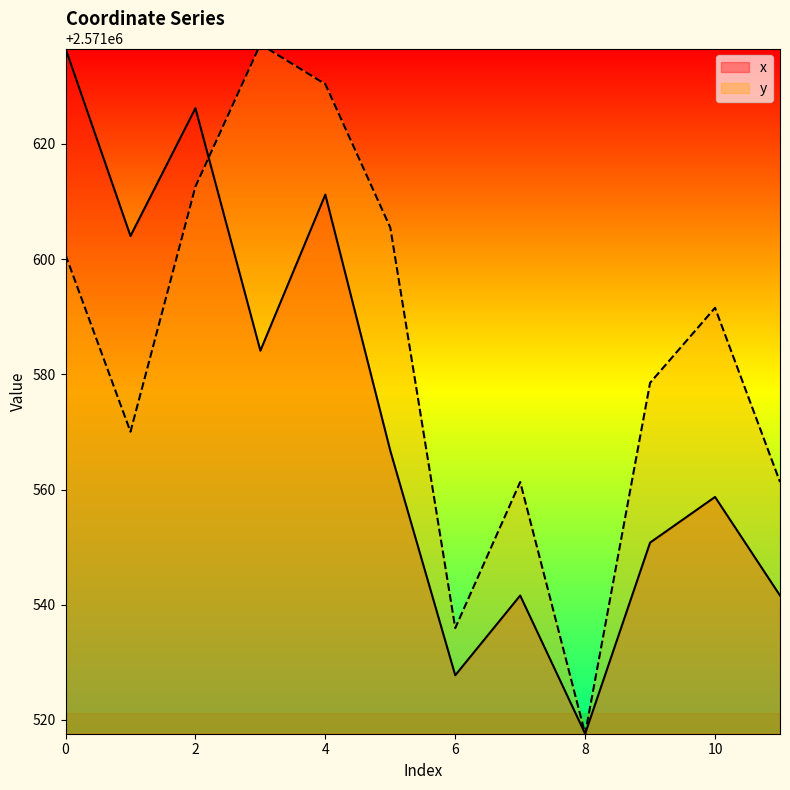

How many lines are shown in the chart?

2